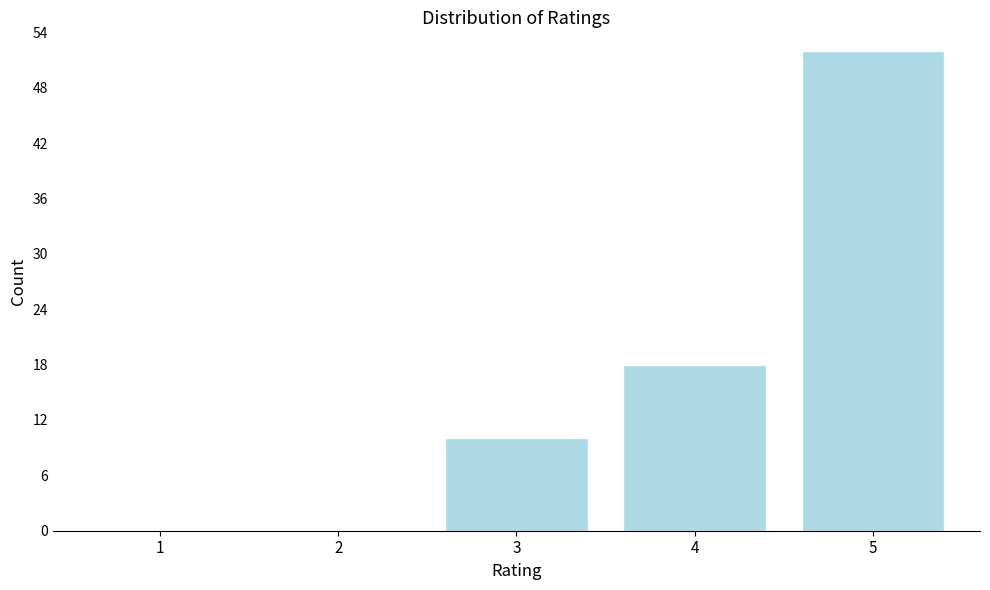

Reading right to left, what are all the values shown in this chart?

5=52	4=18	3=10	2=0	1=0